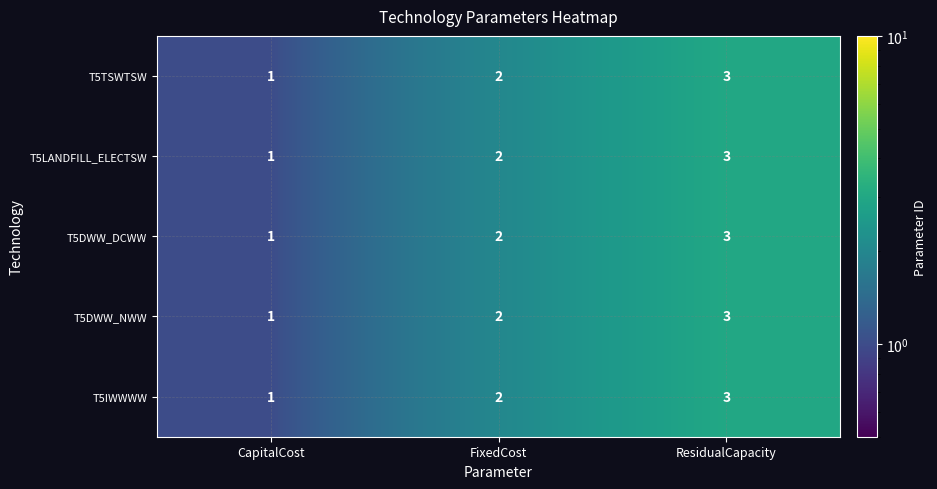

At which label is T5LANDFILL_ELECTSW closest to 2?

FixedCost